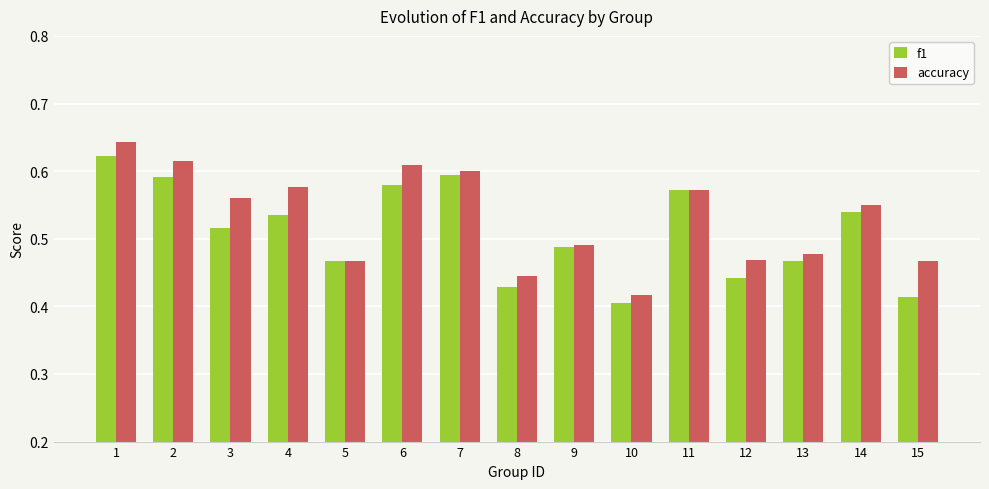

Rank the series by their average value, from lowest to highest.

f1, accuracy